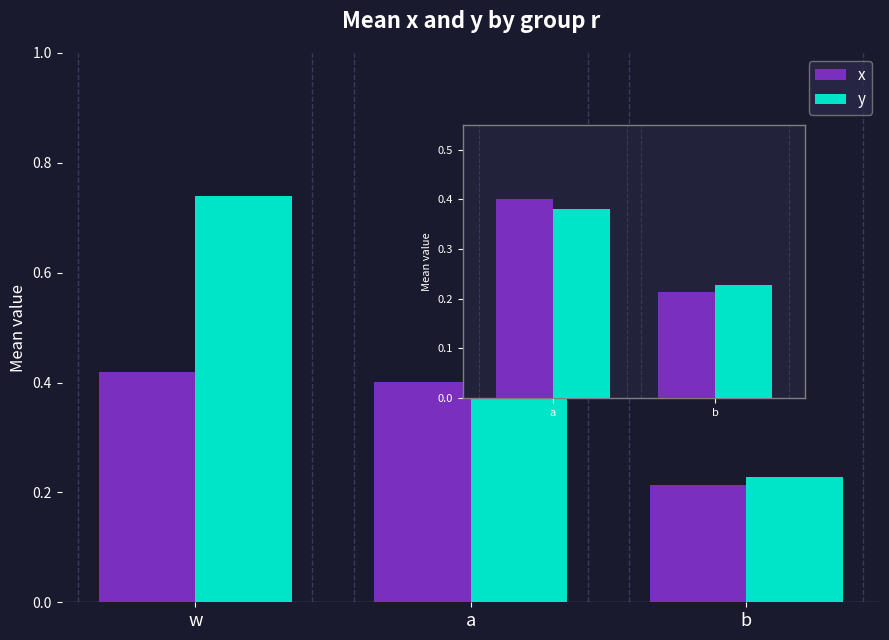

True or false: x has a value of 0.6 at a.

False